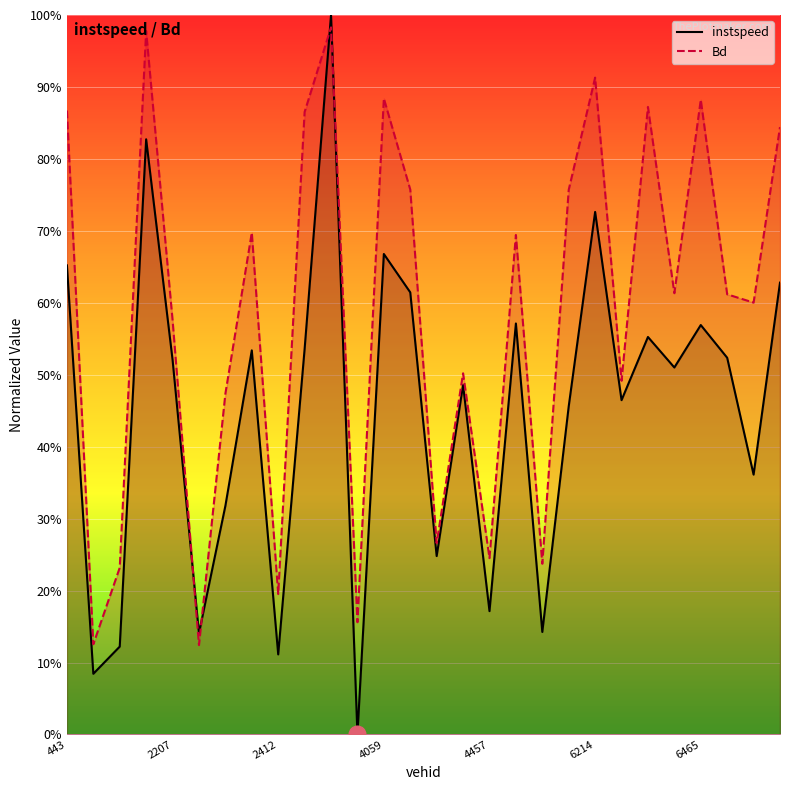

True or false: instspeed and Bd intersect in this chart.

True